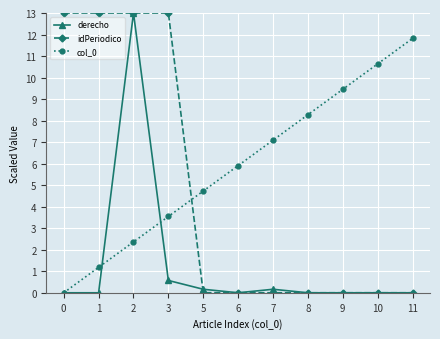

True or false: col_0 has more than 1 interior local peaks.

False